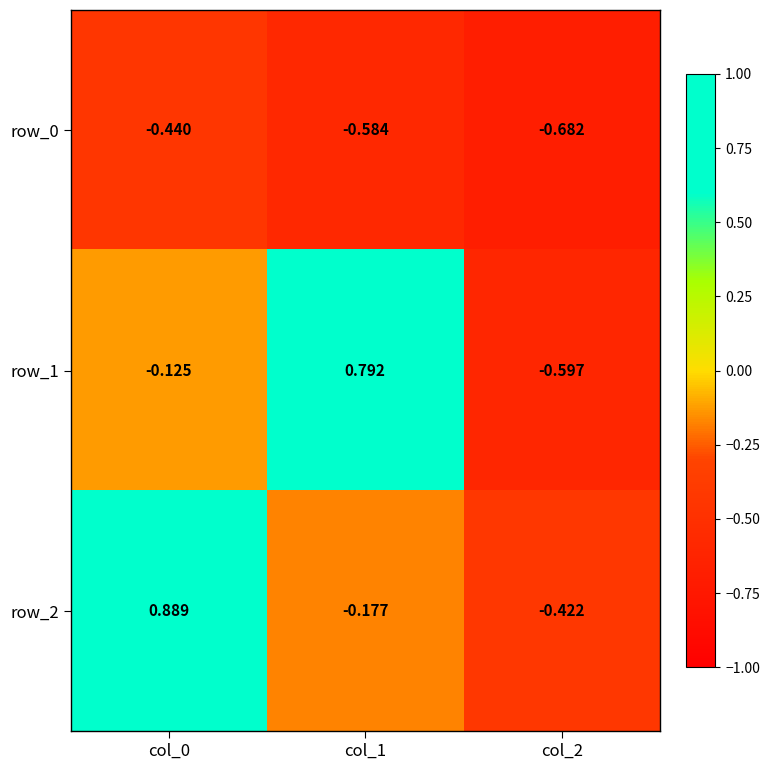

The row_0 series shows -0.4 at col_0. True or false?

True